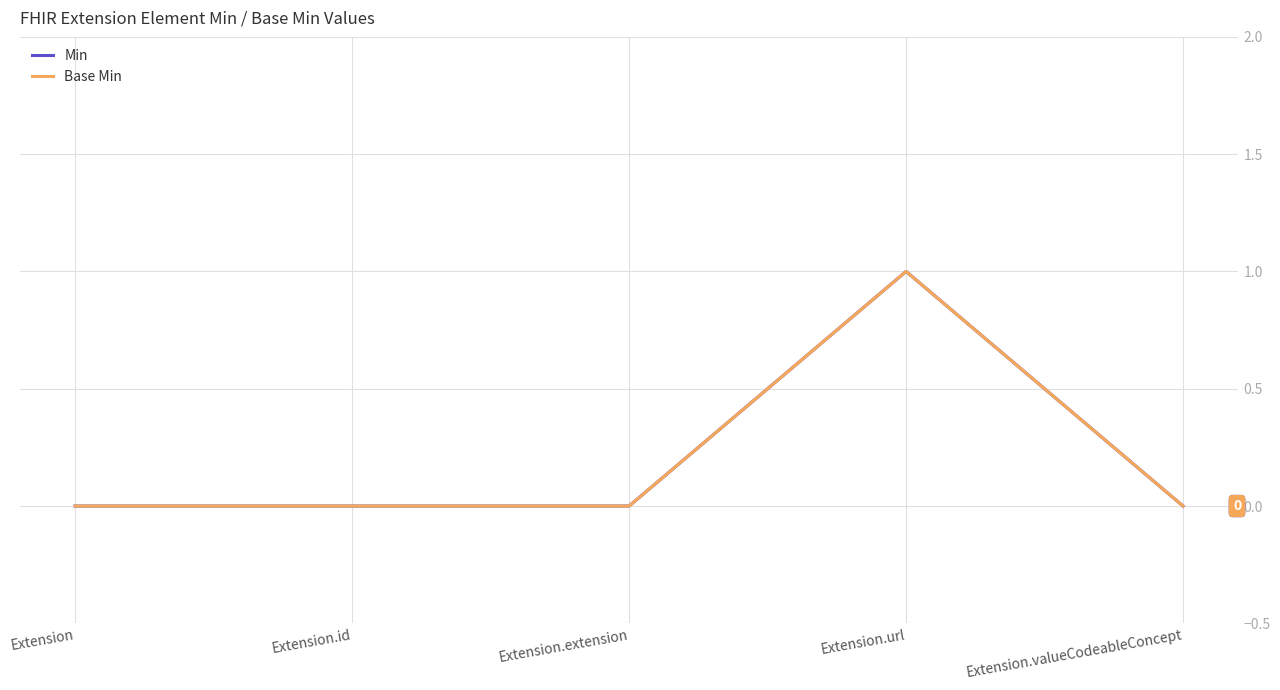

Does the chart have visible grid lines?

Yes